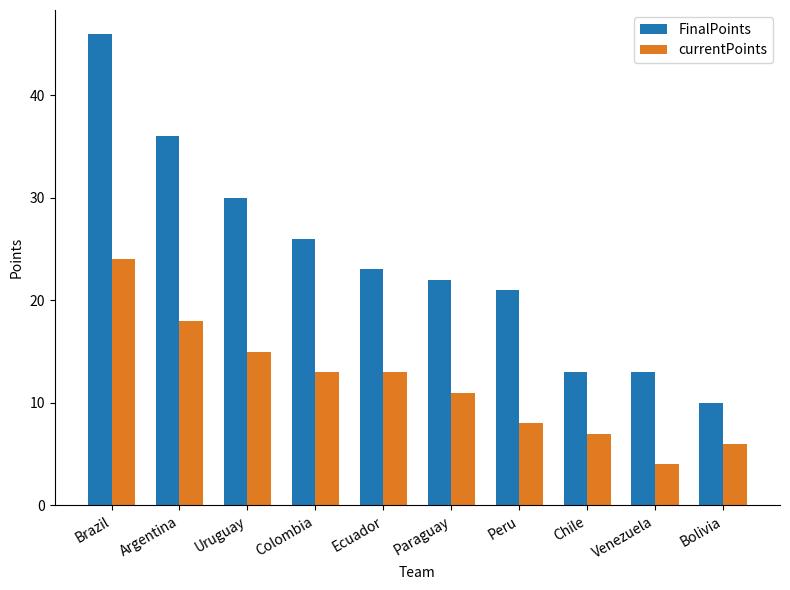

How many bars are there in total?

20